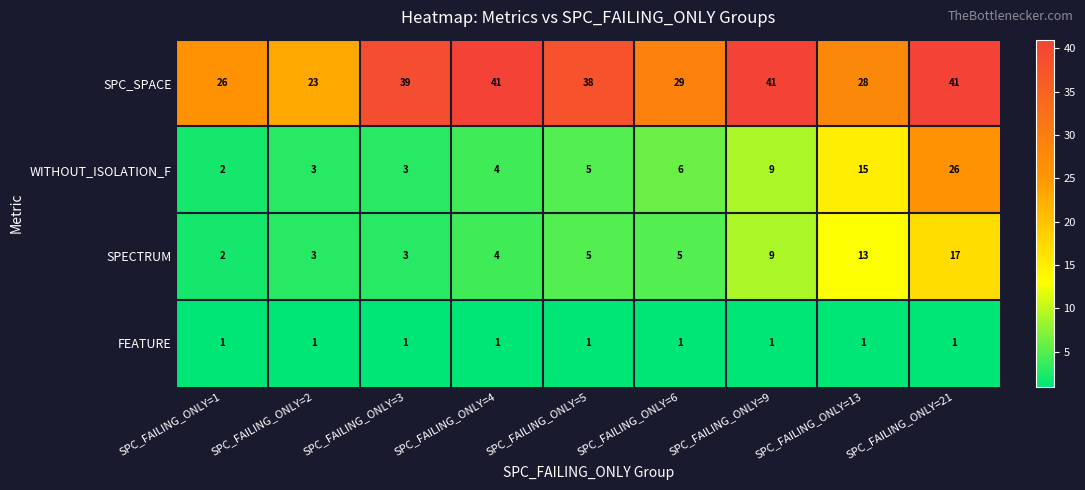

What is the difference between the highest and lowest values at SPC_FAILING_ONLY=1?

25